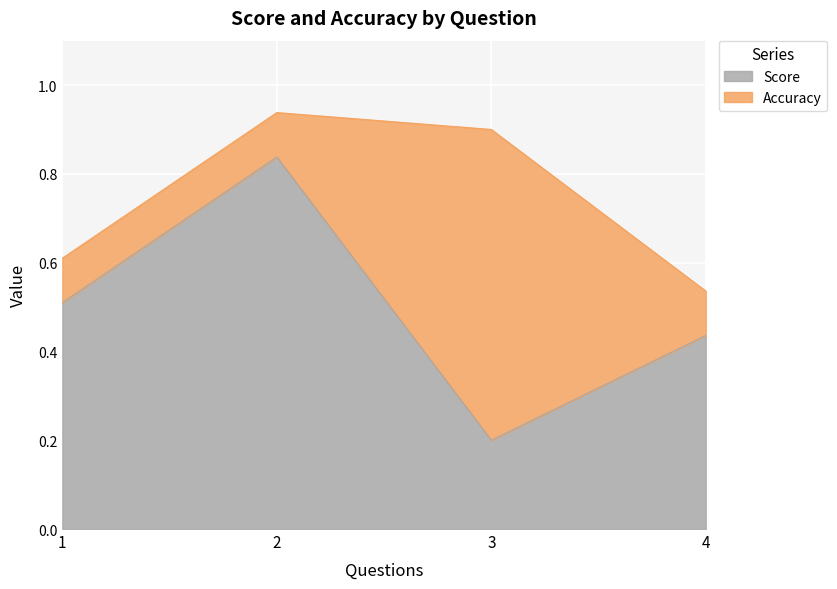

Is it true that Score equals 0.5 at 2?

False